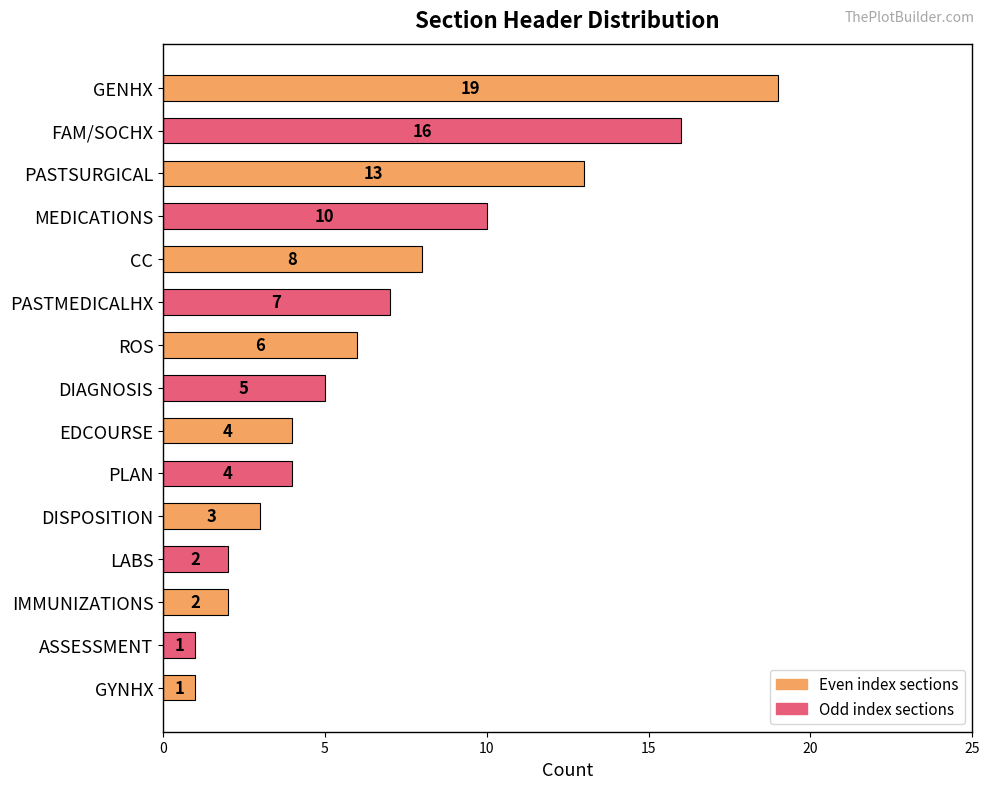

How many values are below 5?

7